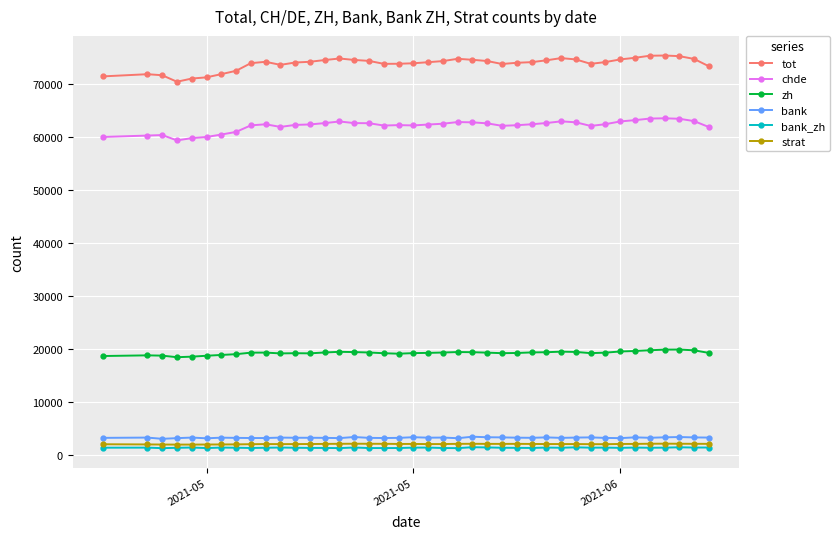

True or false: strat and chde intersect in this chart.

False